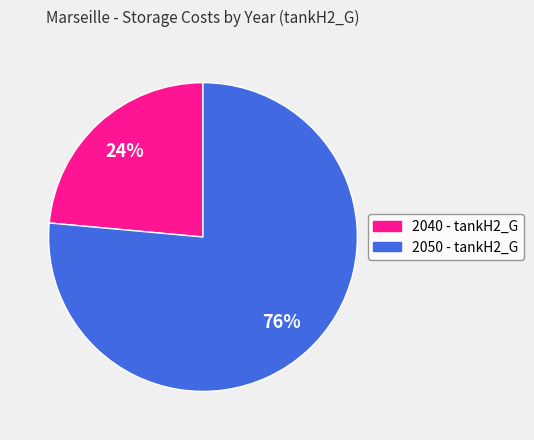

How many segments does this pie chart have?

2